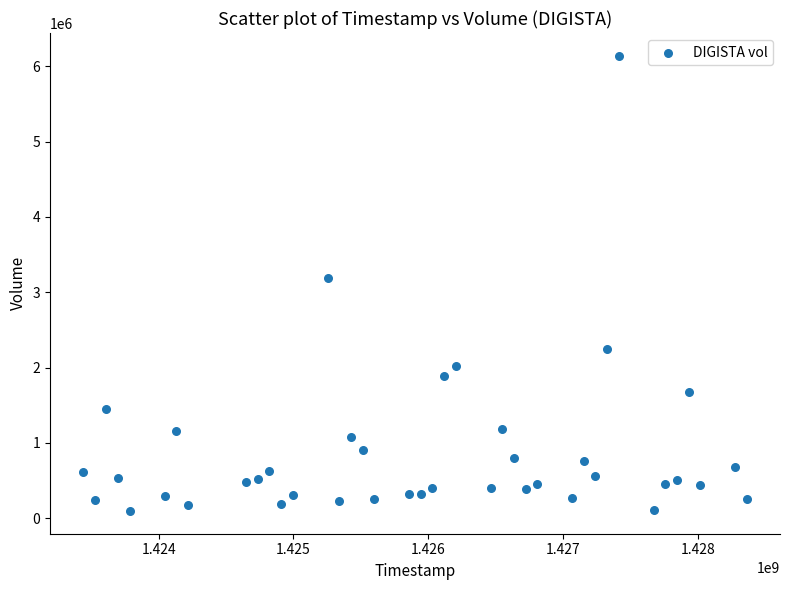

What is the range of X values (max minus min)?

4924800